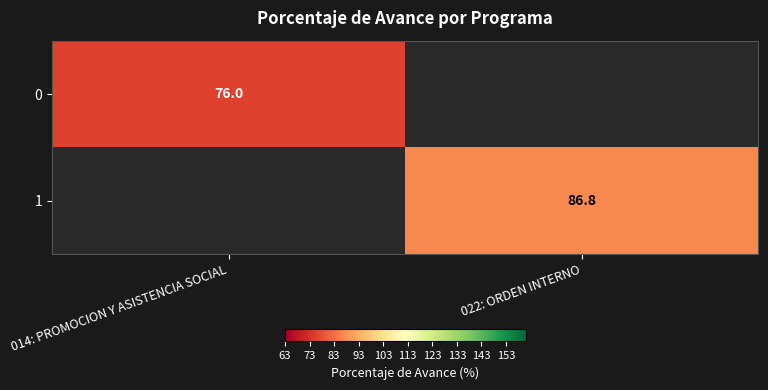

The 0 series shows 103.8 at 014: PROMOCION Y ASISTENCIA SOCIAL. True or false?

False